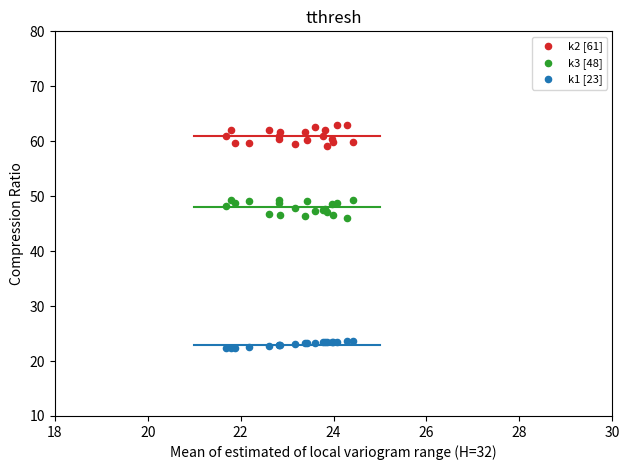

Which series reaches the minimum Y coordinate?

k1 [23]